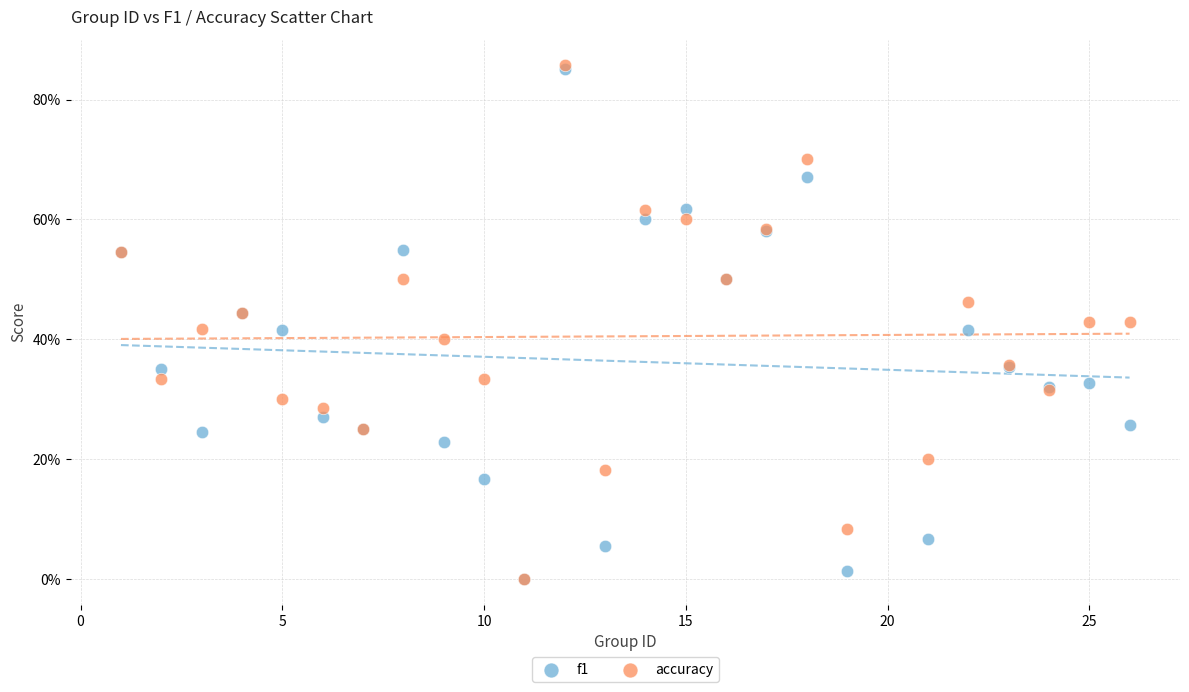

What are all the series names shown in the legend?

f1, accuracy